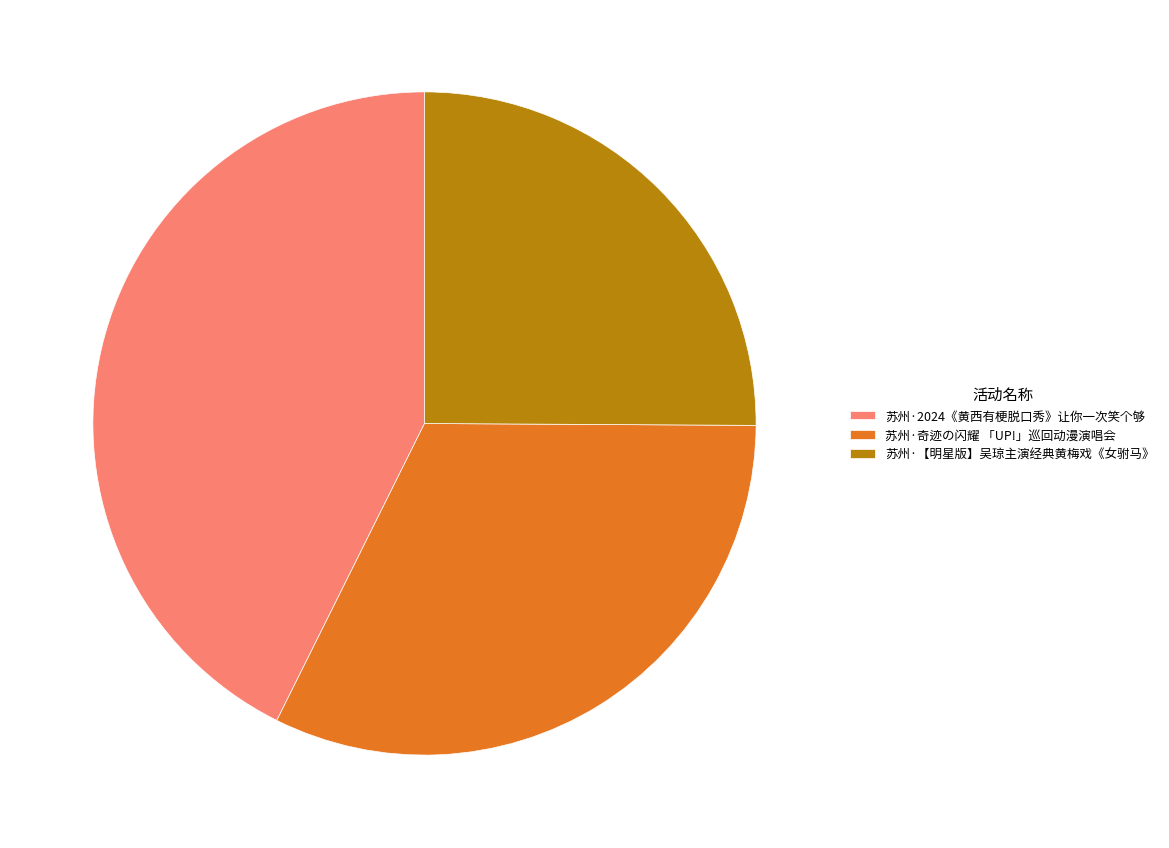

Do 苏州·【明星版】吴琼主演经典黄梅戏《女驸马》 and 苏州·奇迹の闪耀 「UP!」巡回动漫演唱会 together represent more than half of the pie?

Yes